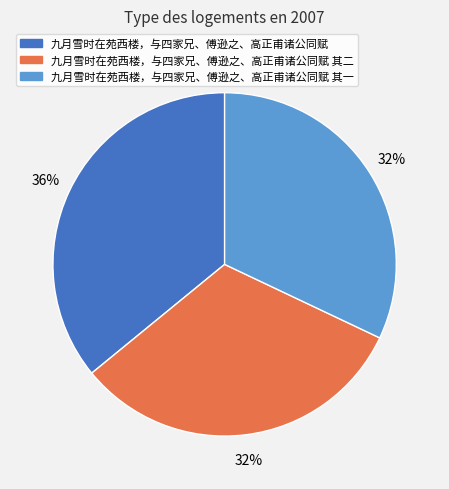

To the nearest percent, what is the difference between the largest and smallest slice percentages?

4%